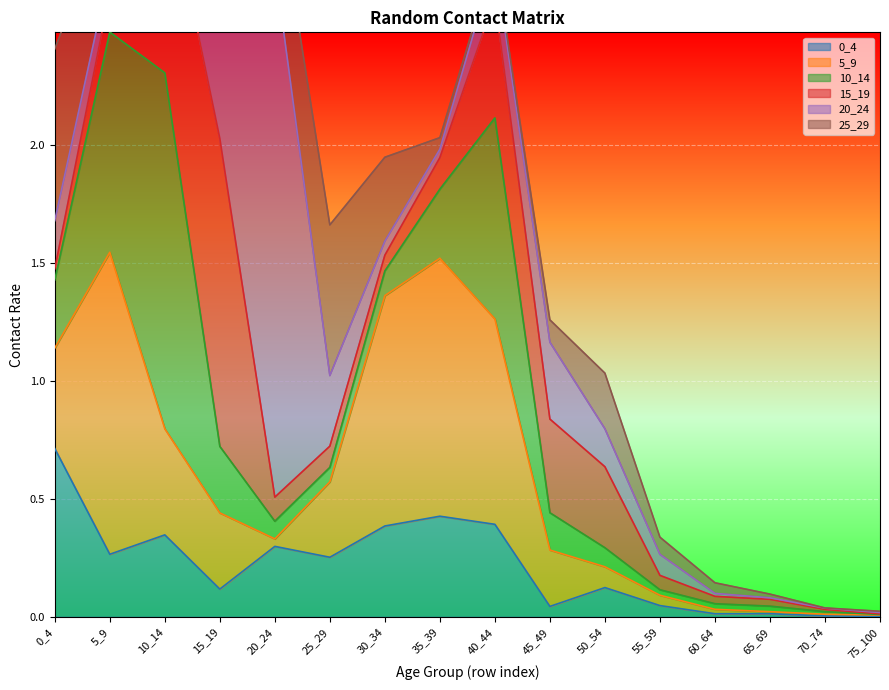

At which category does 0_4 reach its first local peak?

10_14